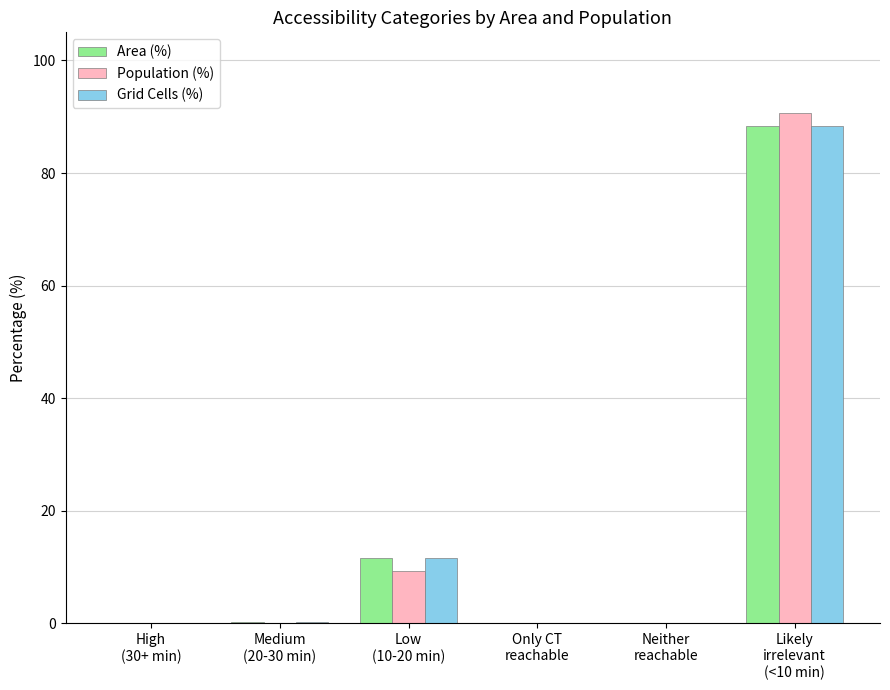

What is the sum of all Grid Cells (%) values?

100.0